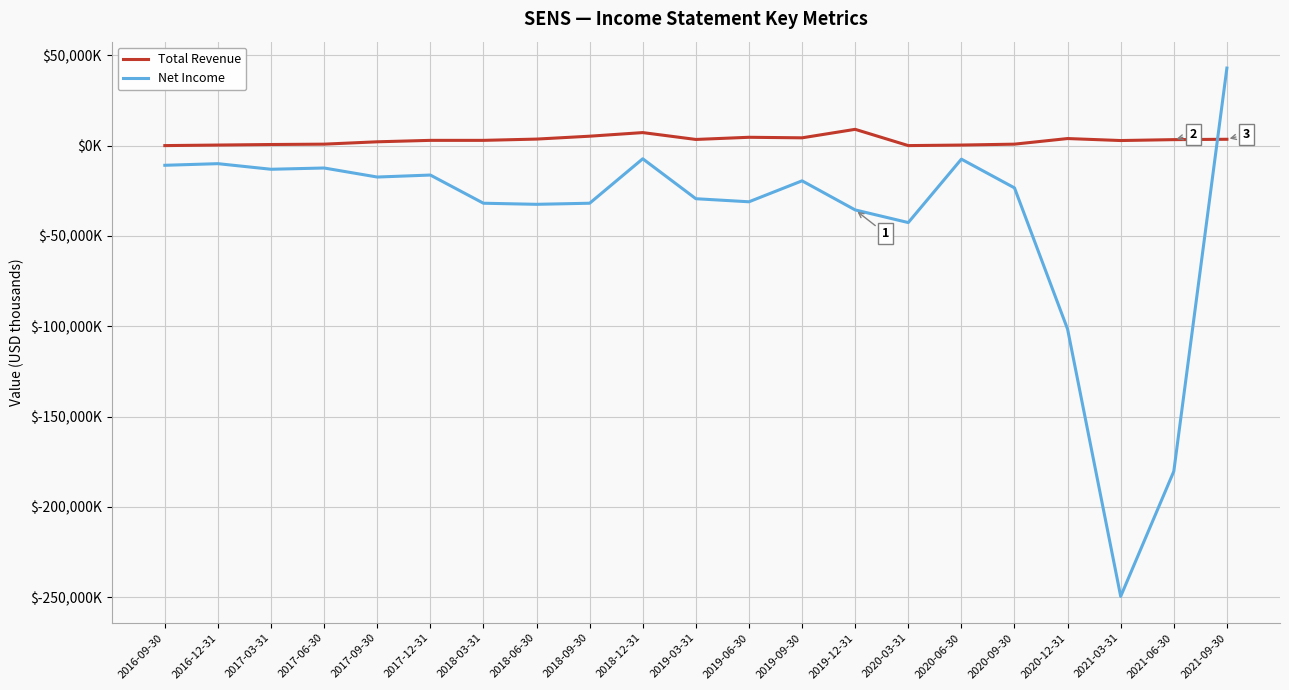

True or false: Total Revenue has more than 1 points higher than both neighbors.

True